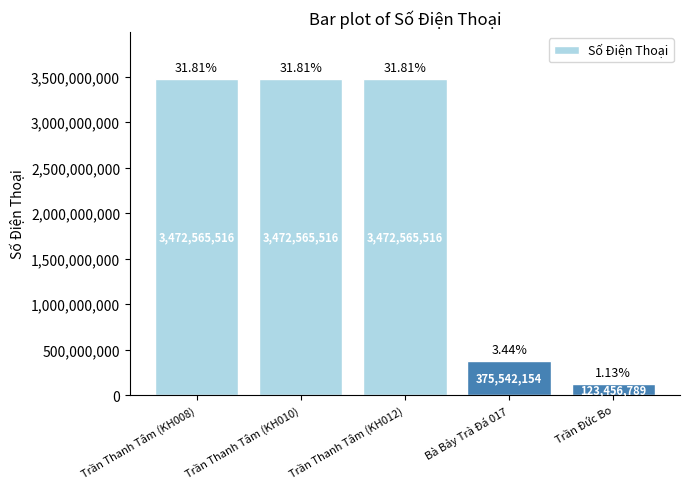

Reading left to right, extract all data points from this chart.

3472565516	3472565516	3472565516	375542154	123456789